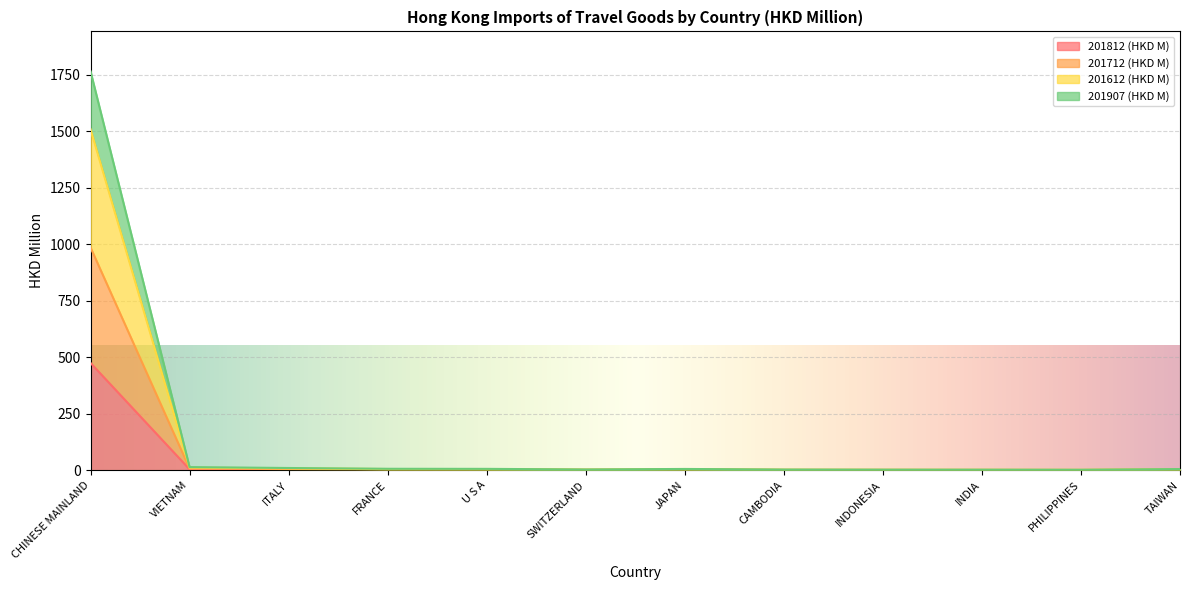

At which category does the chart reach its minimum across all series?

TAIWAN